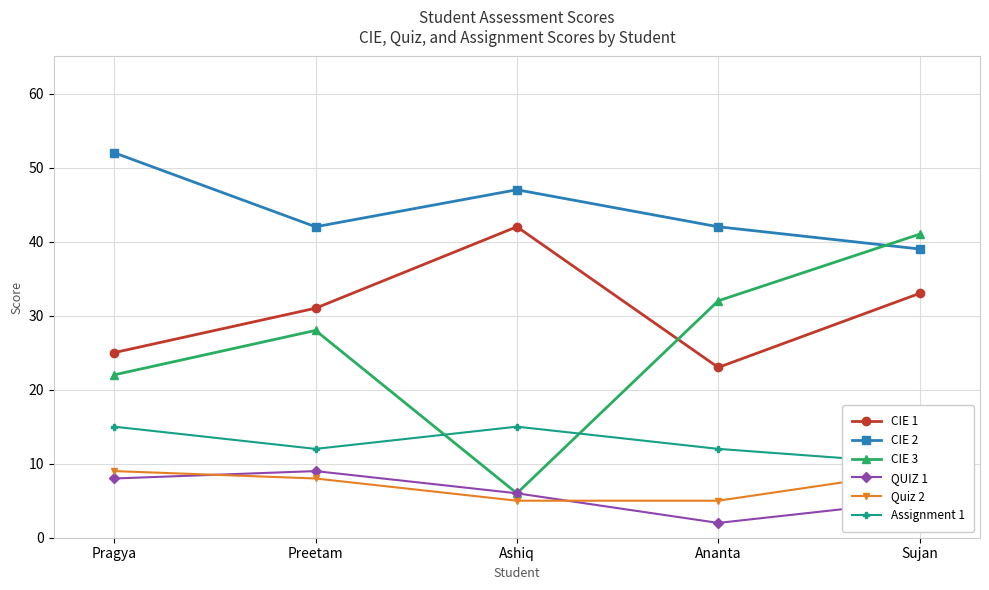

Reading left to right, list all the values displayed in this chart.

CIE 1: Pragya=25	Preetam=31	Ashiq=42	Ananta=23	Sujan=33
CIE 2: Pragya=52	Preetam=42	Ashiq=47	Ananta=42	Sujan=39
CIE 3: Pragya=22	Preetam=28	Ashiq=6	Ananta=32	Sujan=41
QUIZ 1: Pragya=8	Preetam=9	Ashiq=6	Ananta=2	Sujan=5
Quiz 2: Pragya=9	Preetam=8	Ashiq=5	Ananta=5	Sujan=9
Assignment 1: Pragya=15	Preetam=12	Ashiq=15	Ananta=12	Sujan=10